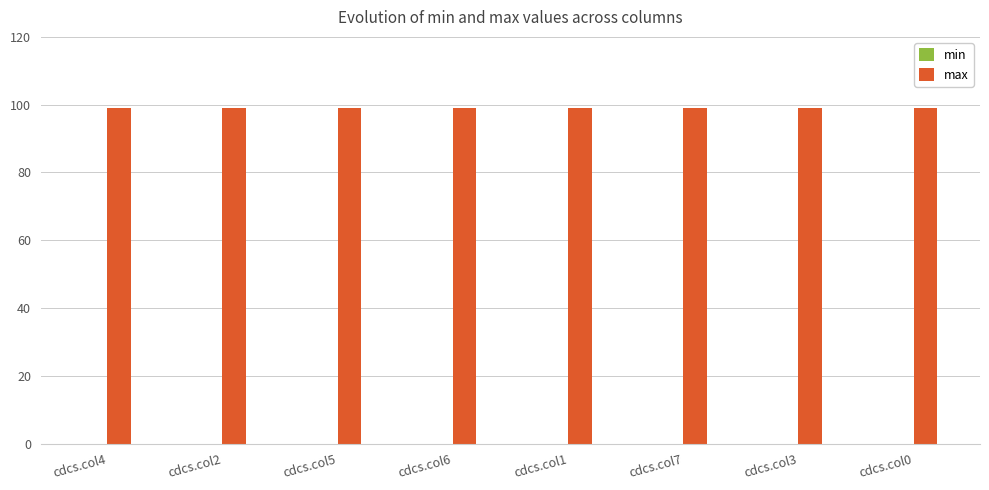

Rank the series by their maximum value, from lowest to highest.

min, max